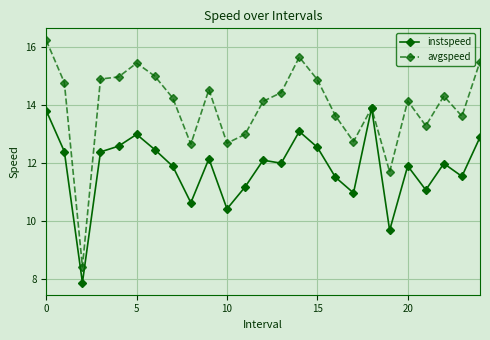

True or false: avgspeed has more than 2 interior local peaks.

True